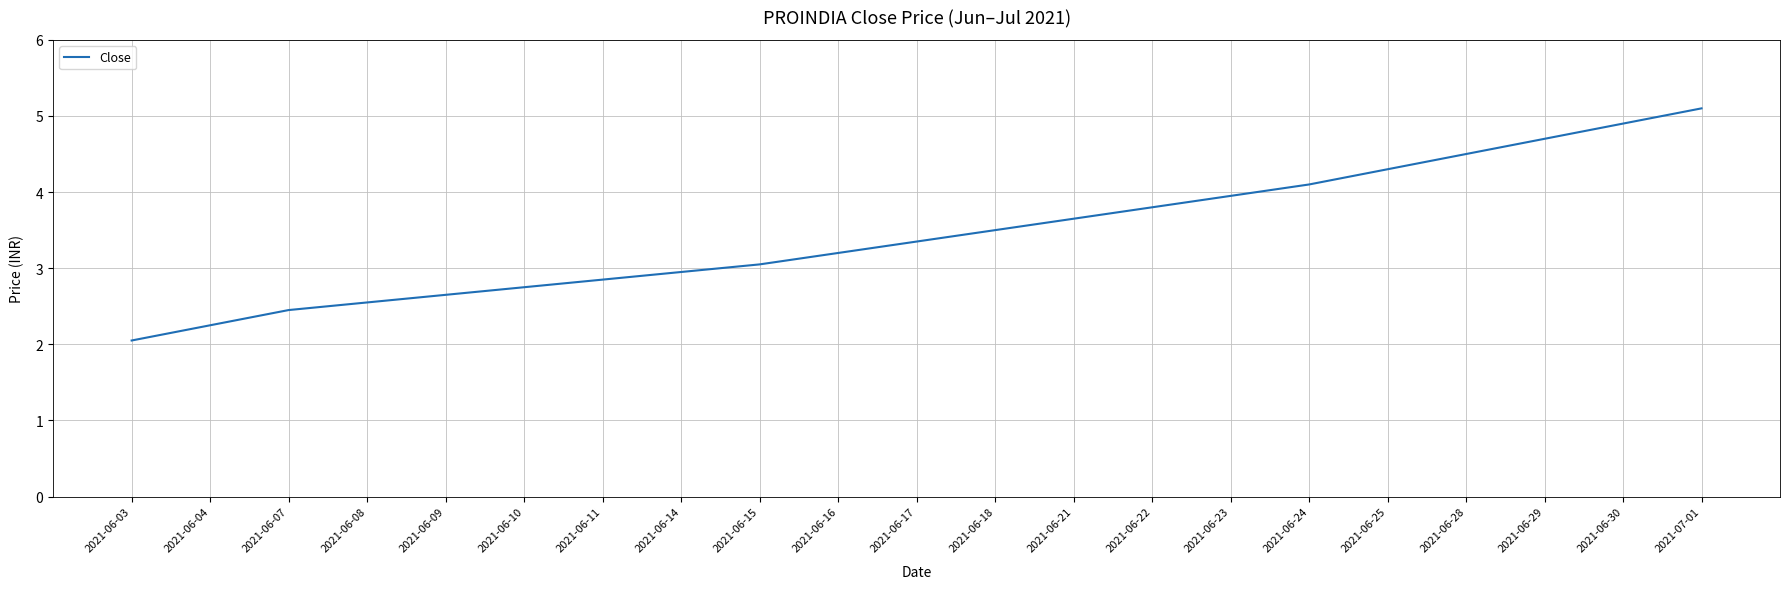

Rank the categories by value from highest to lowest.

2021-07-01, 2021-06-30, 2021-06-29, 2021-06-28, 2021-06-25, 2021-06-24, 2021-06-23, 2021-06-22, 2021-06-21, 2021-06-18, 2021-06-17, 2021-06-16, 2021-06-15, 2021-06-14, 2021-06-11, 2021-06-10, 2021-06-09, 2021-06-08, 2021-06-07, 2021-06-04, 2021-06-03